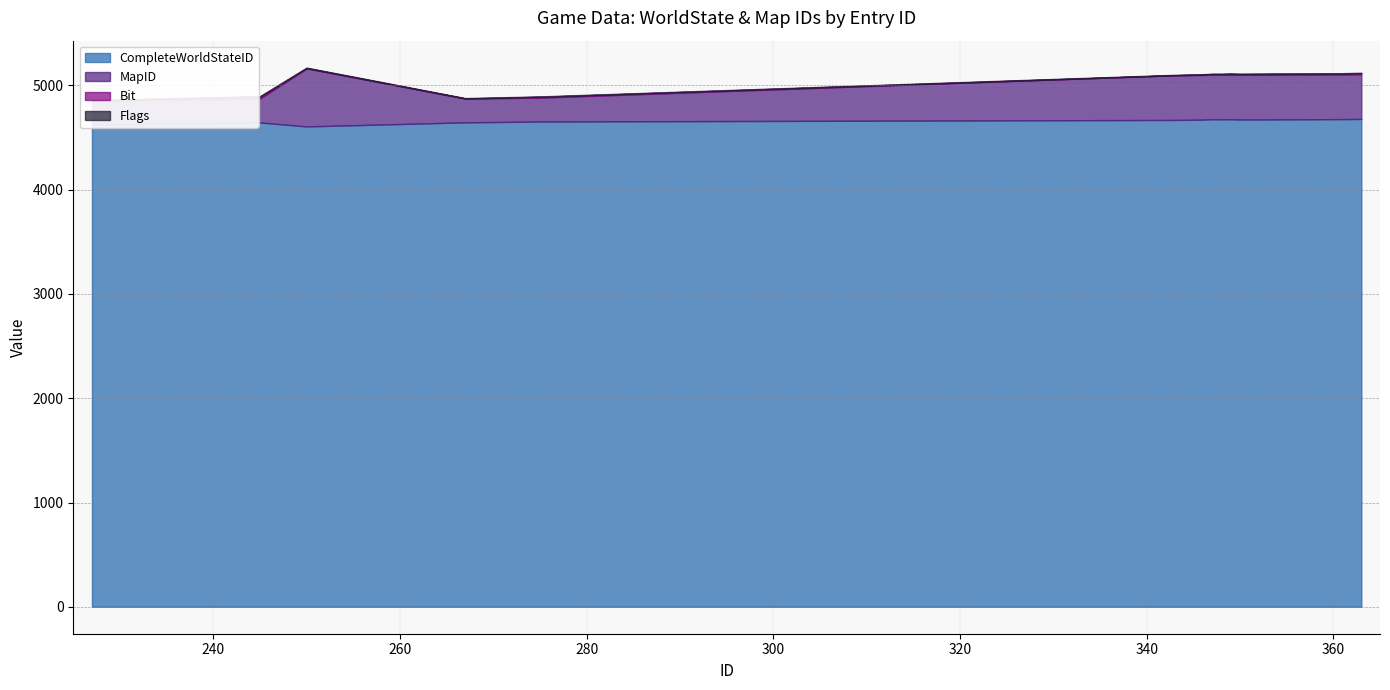

True or false: MapID and CompleteWorldStateID intersect in this chart.

False